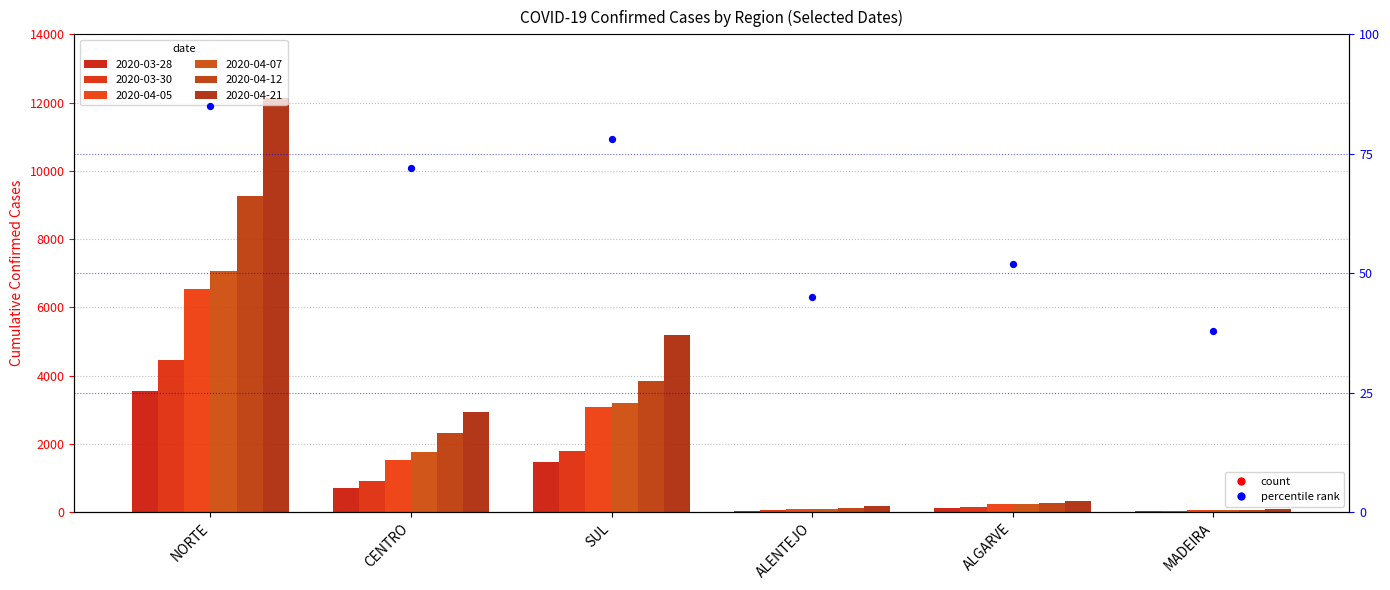

What is the ratio of the value at NORTE to the value at ALENTEJO?

1.9